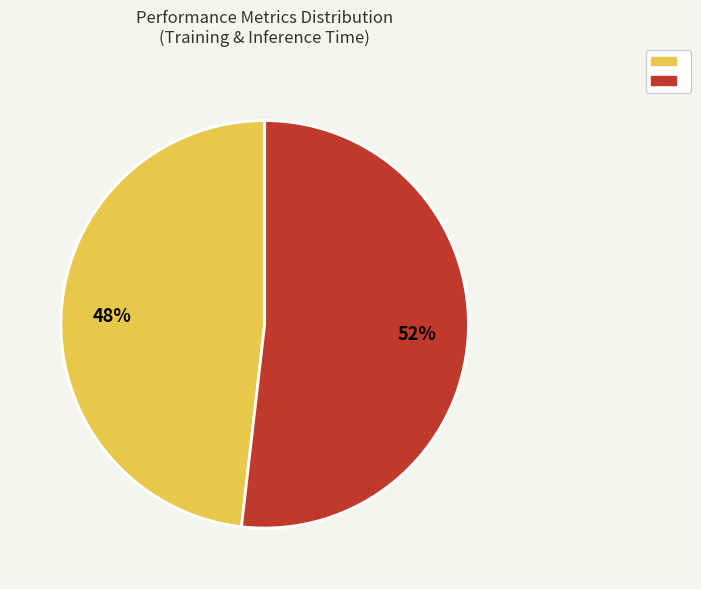

How many segments does this pie chart have?

2